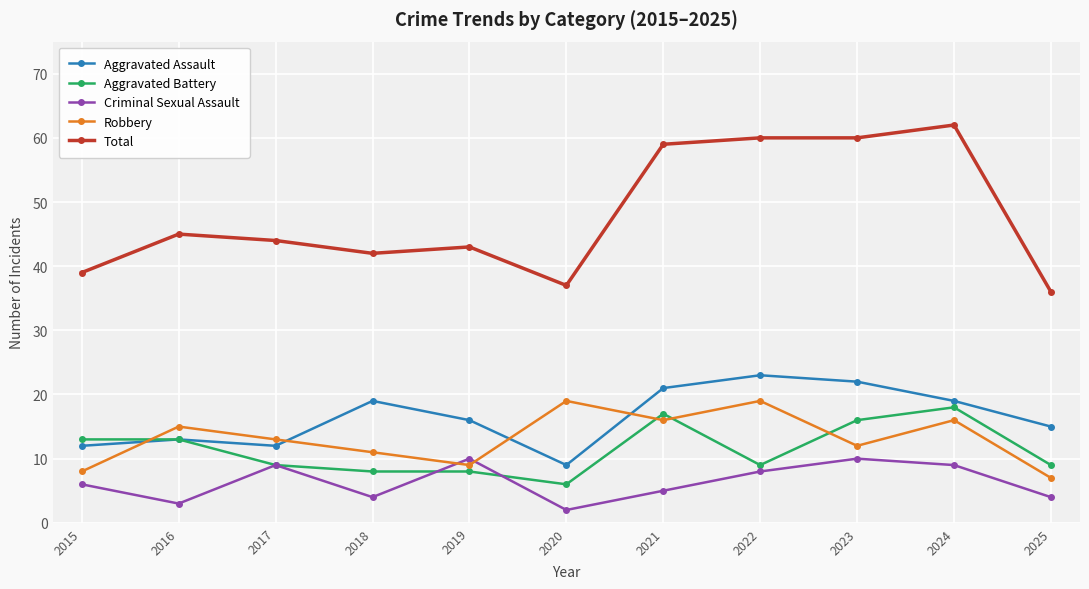

Which series has the largest total across all categories?

Total